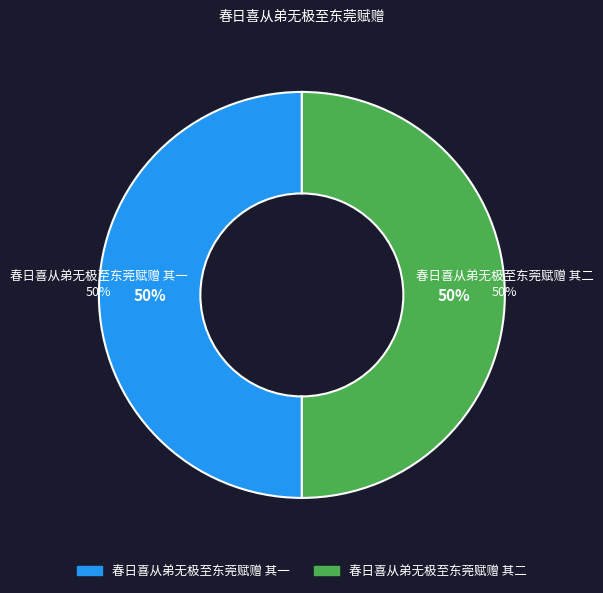

What percentage is the 春日喜从弟无极至东莞赋赠 其一 slice, to the nearest percent?

50%